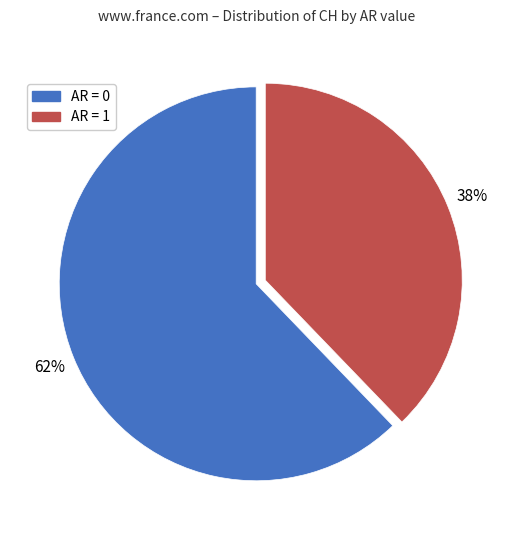

How many slices are in this pie chart?

2